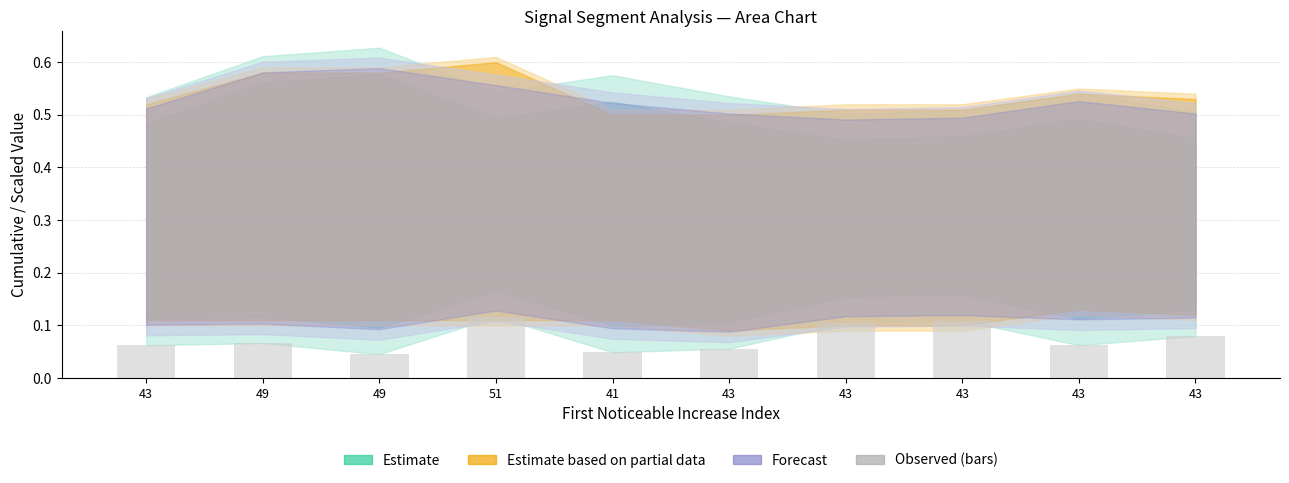

How many bars are there in total?

10